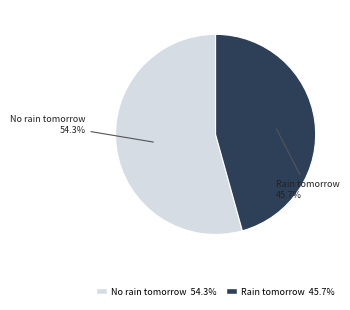

Is it true that No rain tomorrow is 46% of the pie?

False